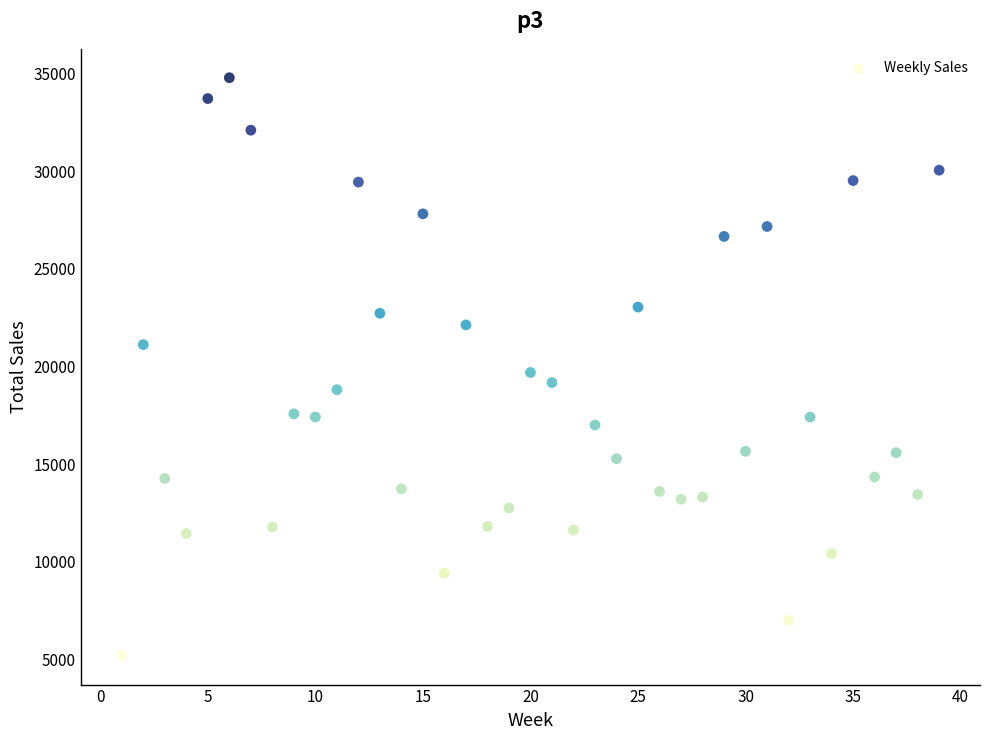

What is the range of Y values (max minus min)?

29615.2